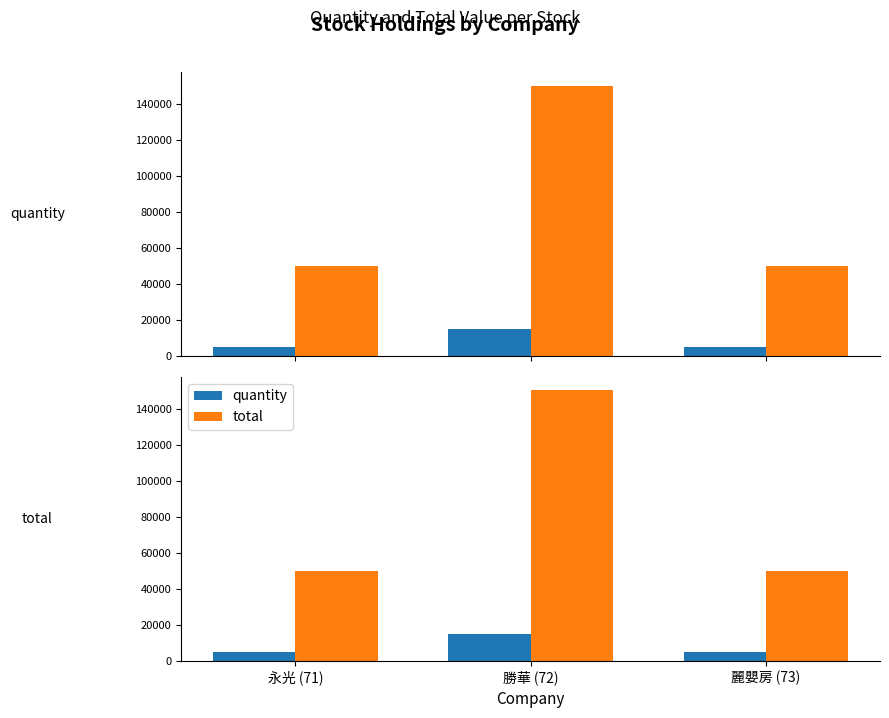

What is the total value across all series at 麗嬰房 (73)?

55000